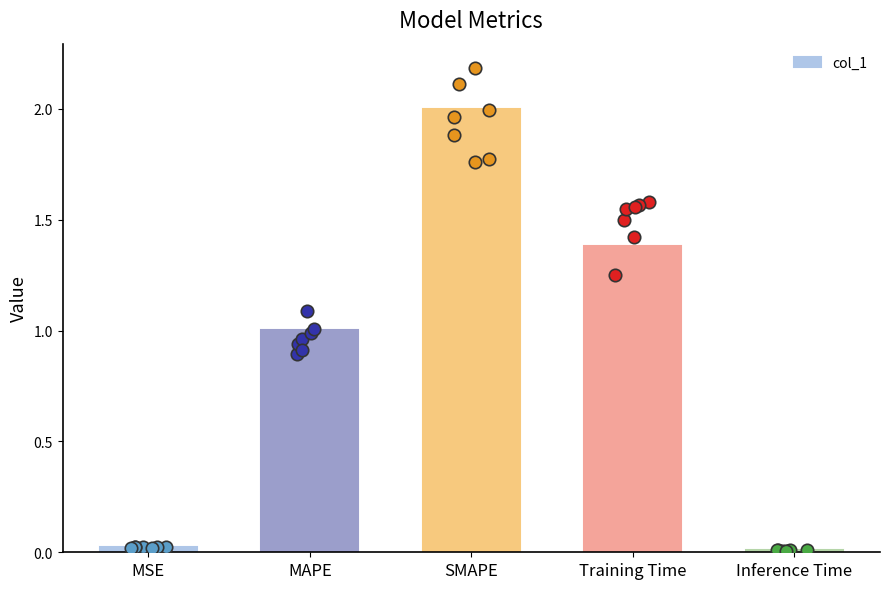

What is the change in value from MAPE to Inference Time?

-1.0